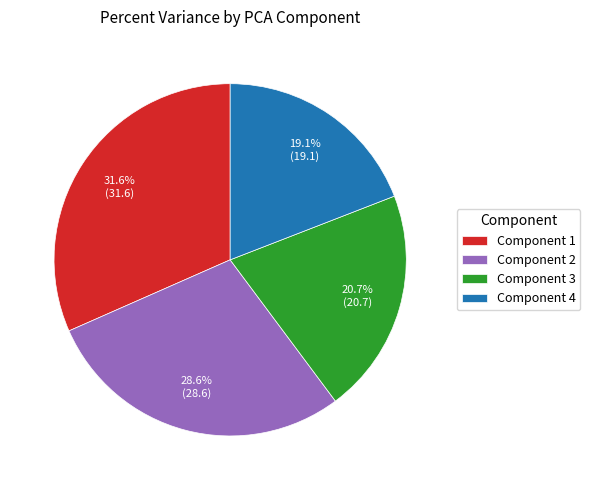

Rank the categories by value from highest to lowest.

Component 1, Component 2, Component 3, Component 4